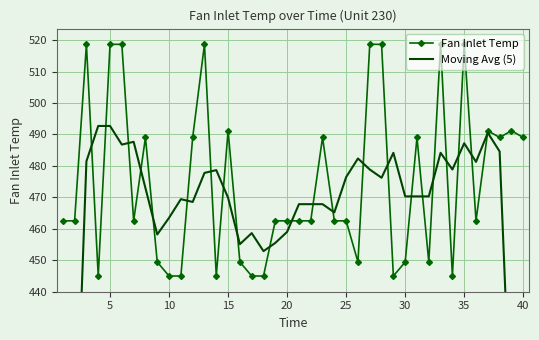

What is the lowest value of the Moving Avg (5) series?

288.8